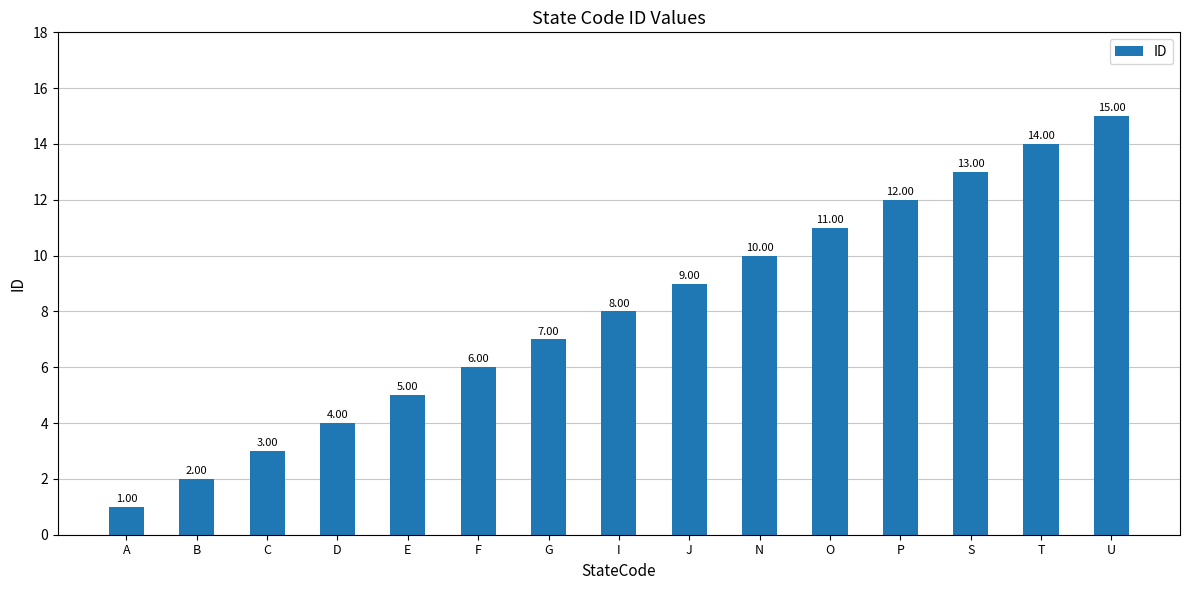

Reading right to left, transcribe all the data shown in this chart.

U=15	T=14	S=13	P=12	O=11	N=10	J=9	I=8	G=7	F=6	E=5	D=4	C=3	B=2	A=1